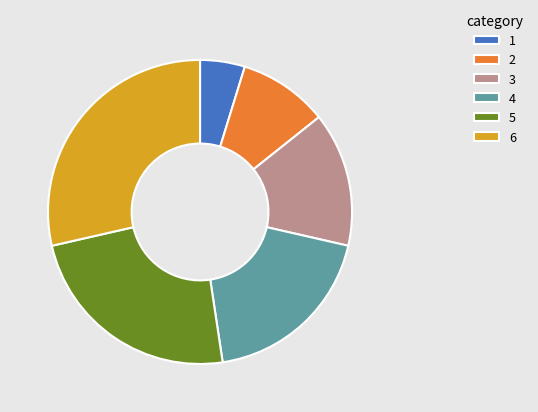

Which slice is the smallest?

1